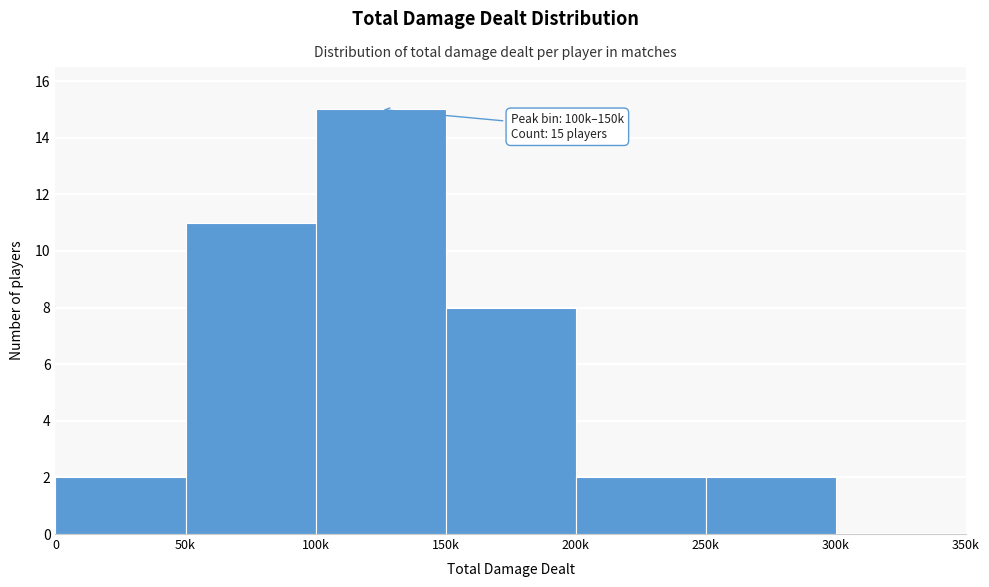

Reading left to right, transcribe all the data shown in this chart.

0=2	50k=11	100k=15	150k=8	200k=2	250k=2	300k=0